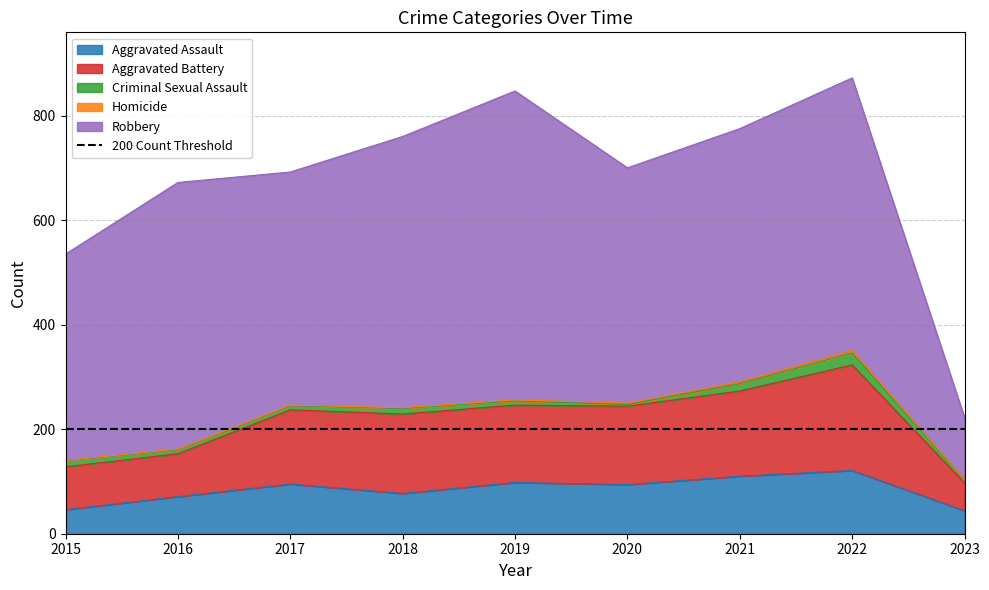

List the labels in order of Homicide value, smallest first.

2015, 2016, 2017, 2018, 2023, 2019, 2020, 2021, 2022